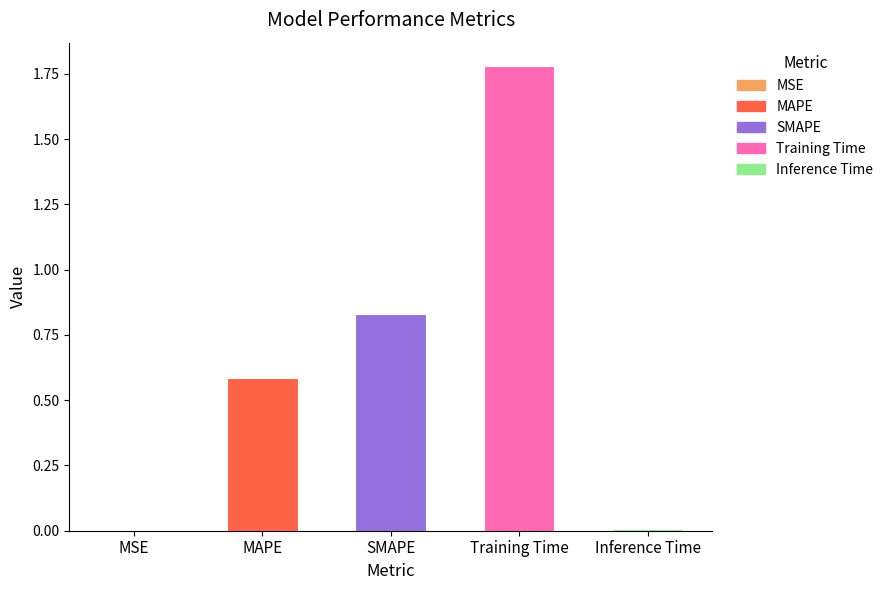

Which category has the highest value across all series?

Training Time